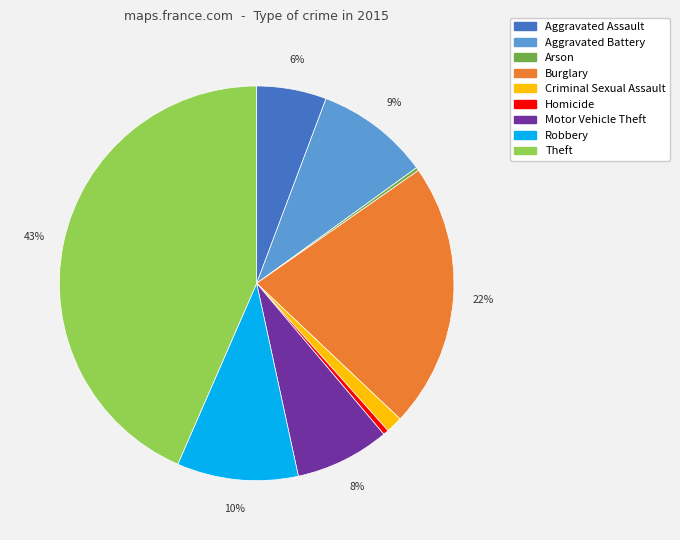

Which has a higher value, Burglary or Aggravated Assault?

Burglary